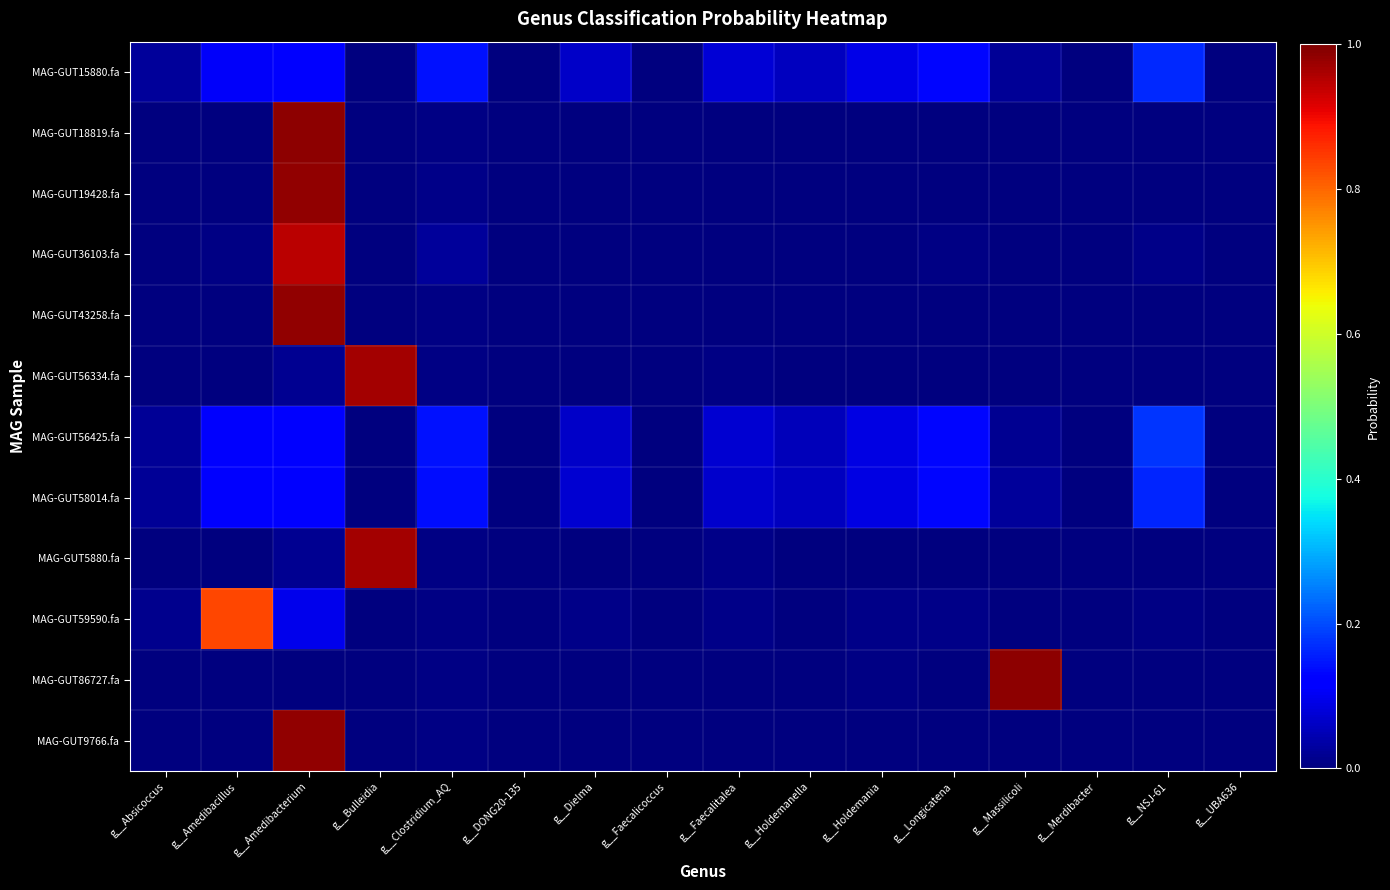

At which category does the chart reach its minimum across all series?

g__Faecalicoccus